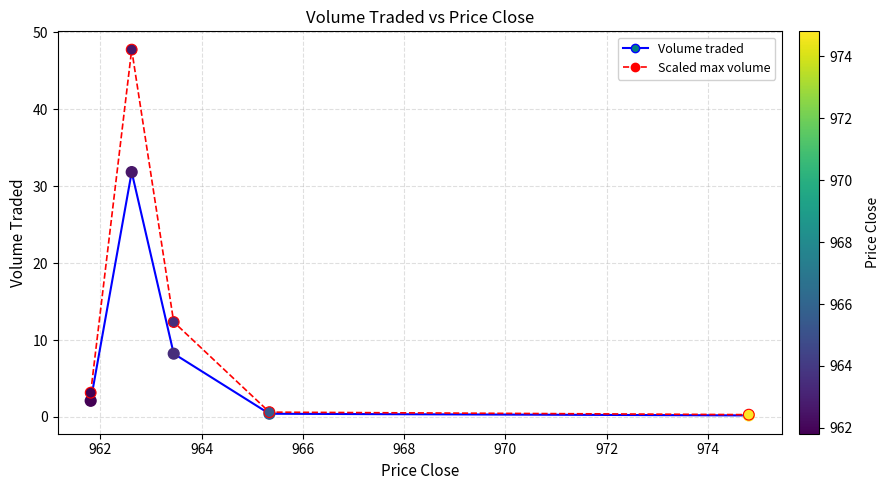

Which series has the largest total across all categories?

Scaled max volume